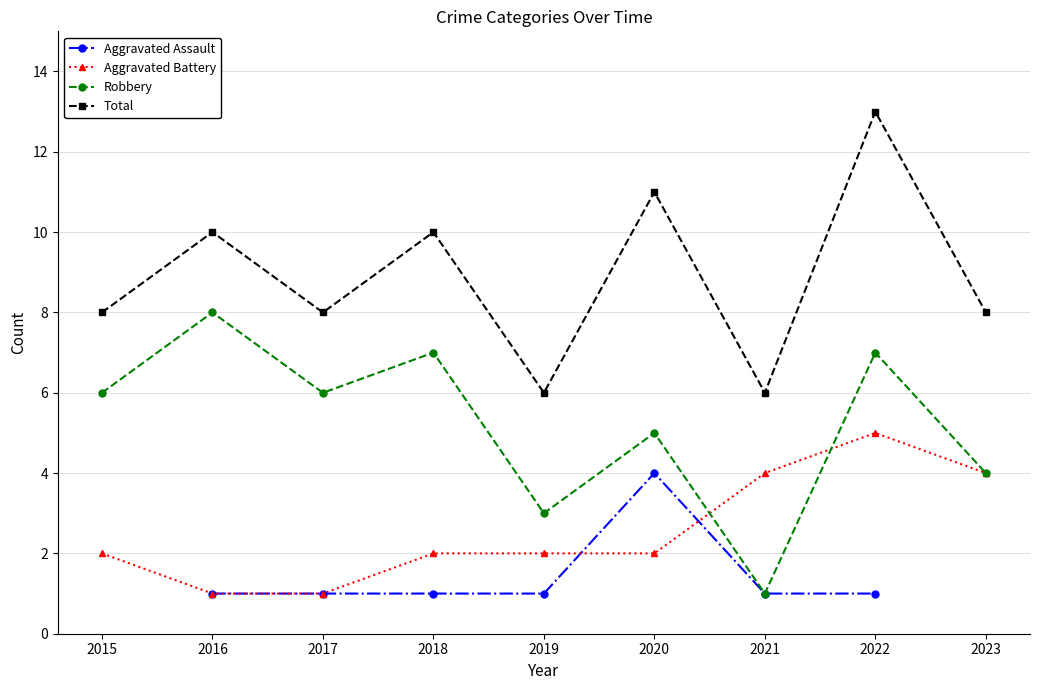

How many series are shown in this chart?

4